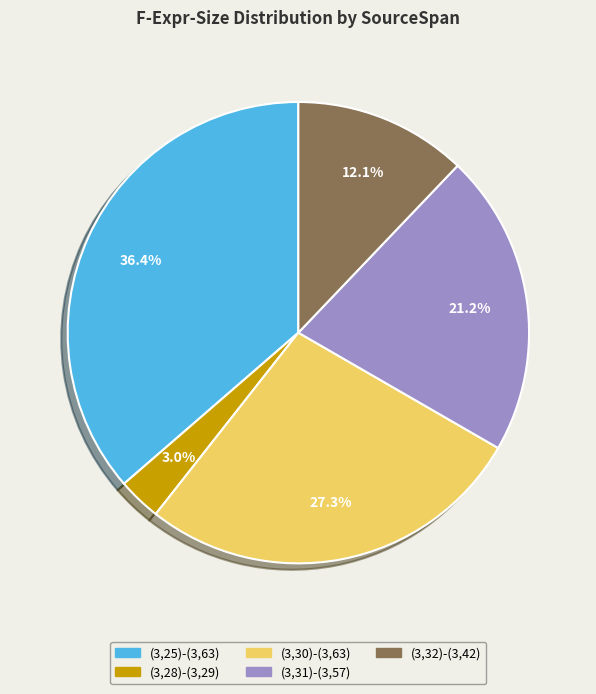

Is it true that (3,25)-(3,63) is 25% of the pie?

False